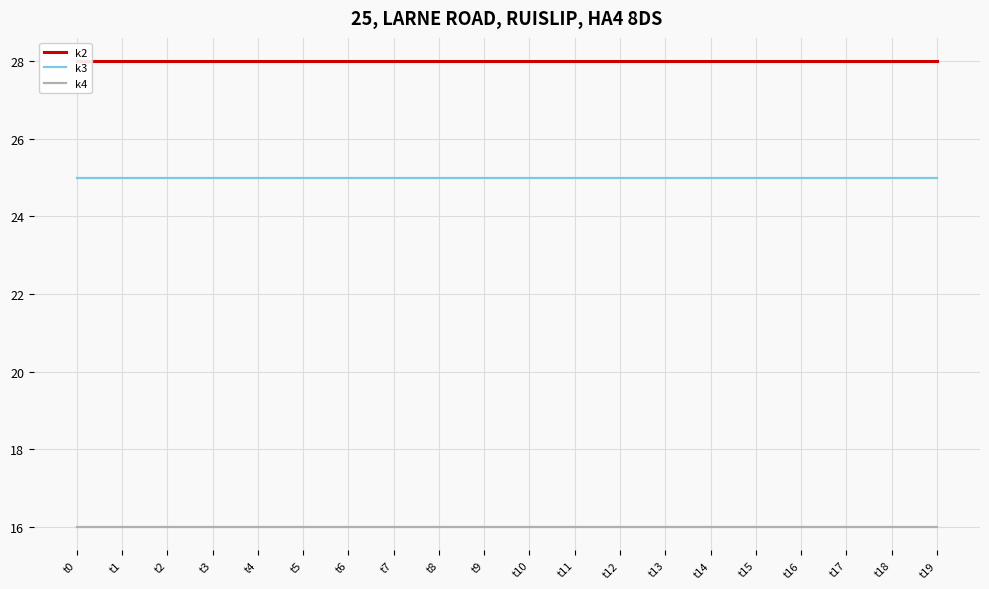

List the series in order of their peak value, highest first.

k2, k3, k4